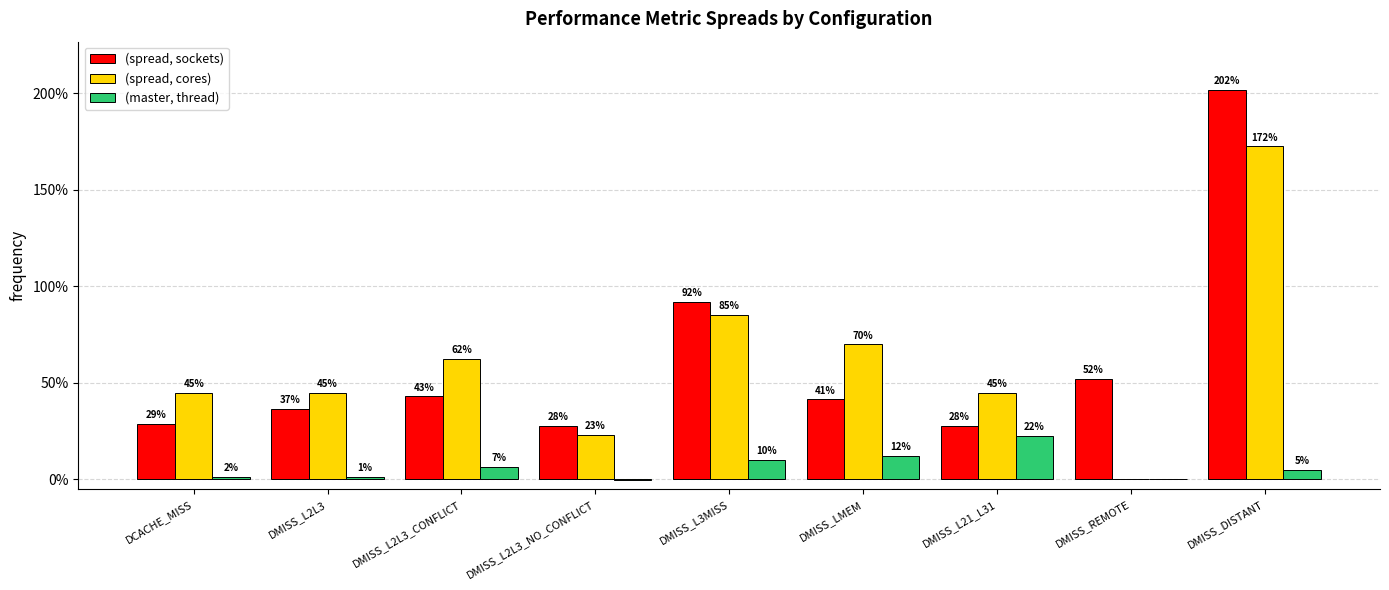

Which category has the highest value in the (spread, sockets) series?

DMISS_DISTANT